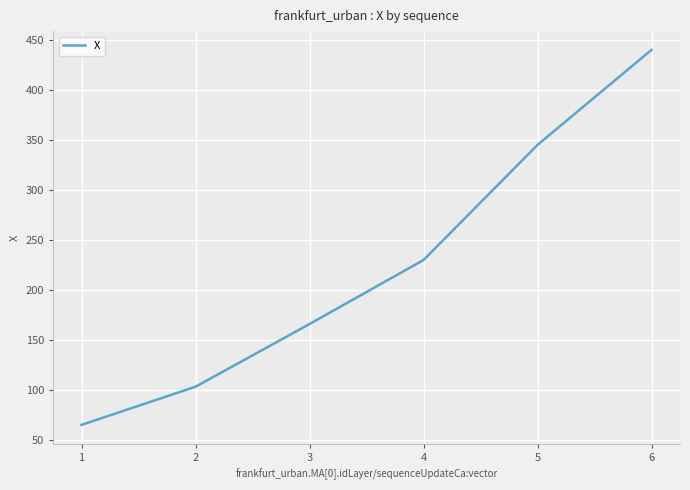

Rank the categories by value from highest to lowest.

6, 5, 4, 3, 2, 1